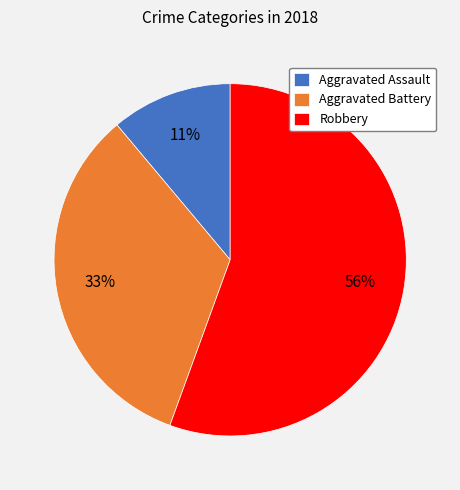

What is the majority slice?

Robbery